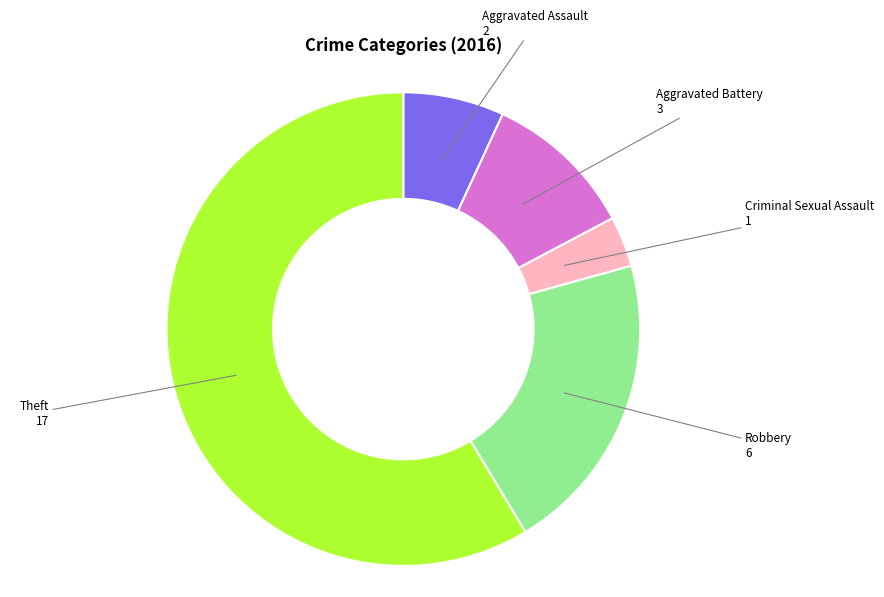

Is it true that Aggravated Battery is 10% of the pie?

True